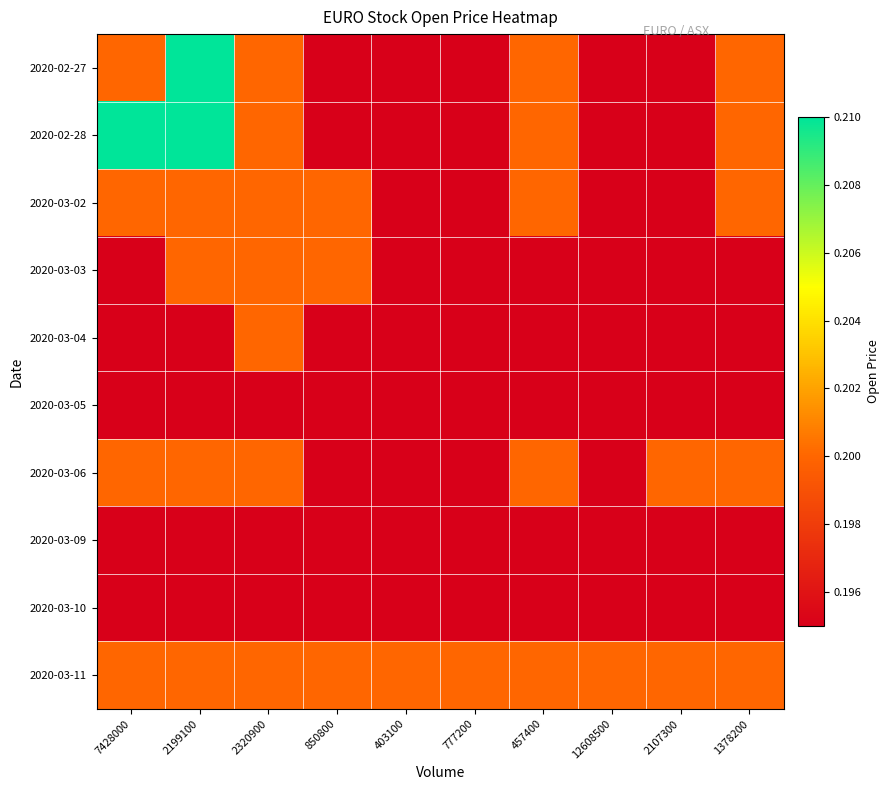

Rank the series at 850800 from lowest to highest value.

2020-02-27, 2020-02-28, 2020-03-04, 2020-03-05, 2020-03-06, 2020-03-09, 2020-03-10, 2020-03-02, 2020-03-03, 2020-03-11